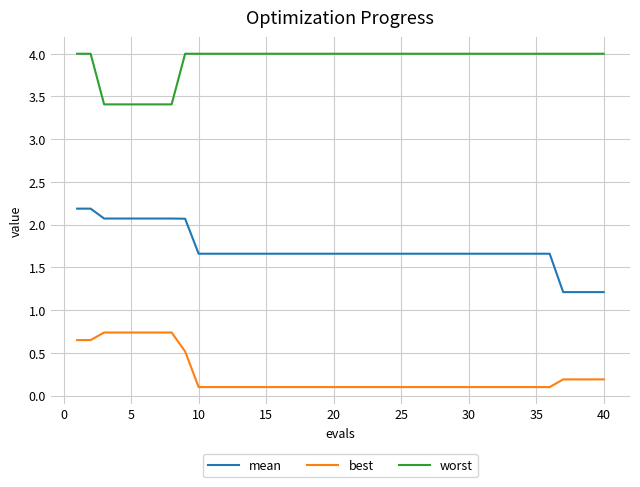

List the series in order of their peak value, highest first.

worst, mean, best